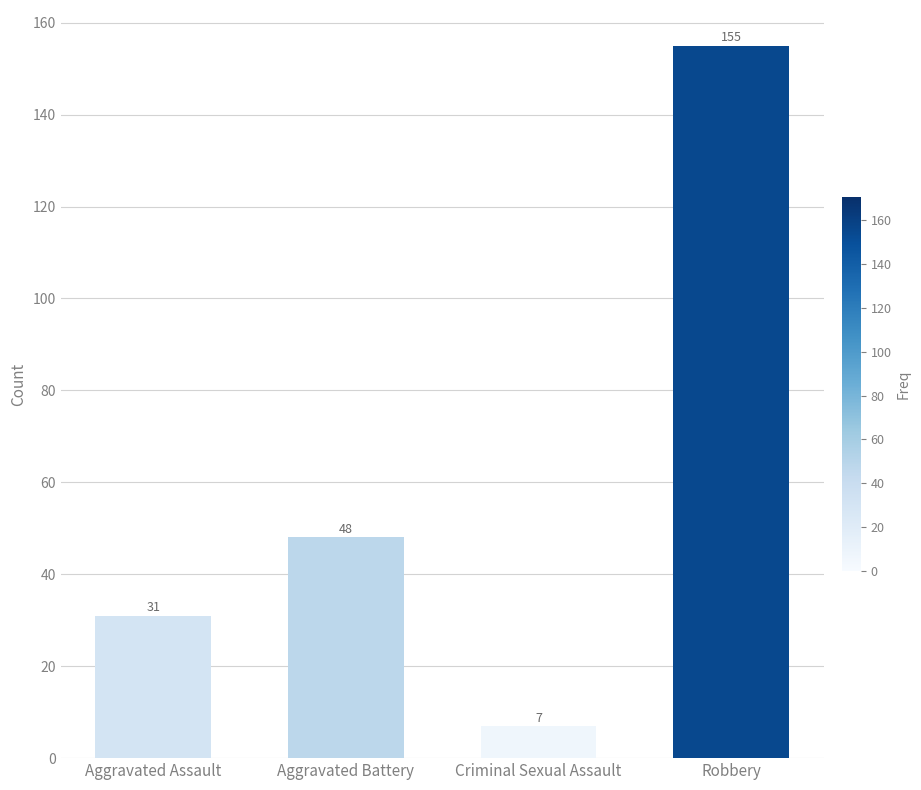

What is the difference between the values at Aggravated Battery and Criminal Sexual Assault?

41